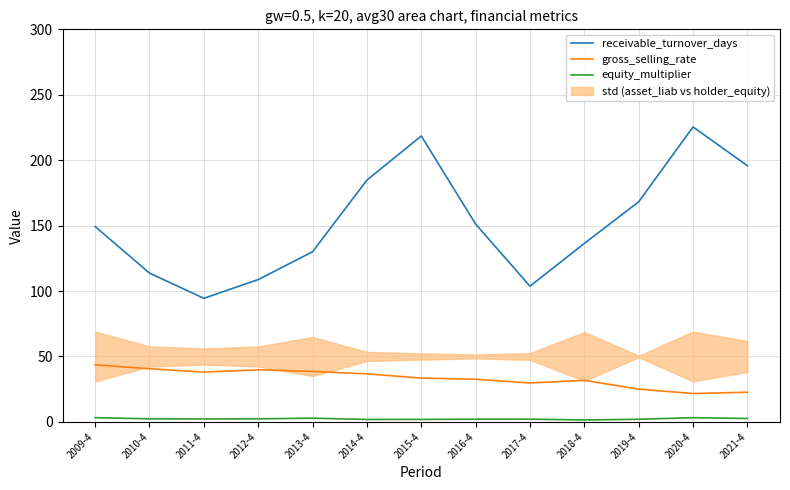

Reading left to right, transcribe all the data shown in this chart.

receivable_turnover_days: 149.3	113.7	94.5	108.8	130.0	184.8	218.5	151.2	103.7	136.4	168.2	225.4	195.8
gross_selling_rate: 43.6	40.6	38.1	39.8	38.6	36.7	33.5	32.6	29.7	31.8	25.0	21.7	22.7
equity_multiplier: 3.2	2.4	2.3	2.4	2.9	1.9	1.9	2.1	2.1	1.5	2.0	3.2	2.6